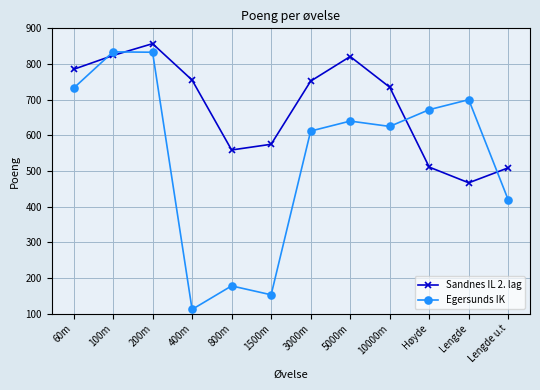

What is the smallest value displayed?

112